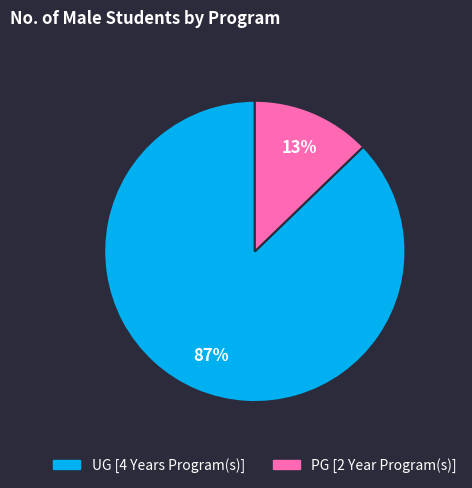

Which category has the biggest portion of the pie?

UG [4 Years Program(s)]